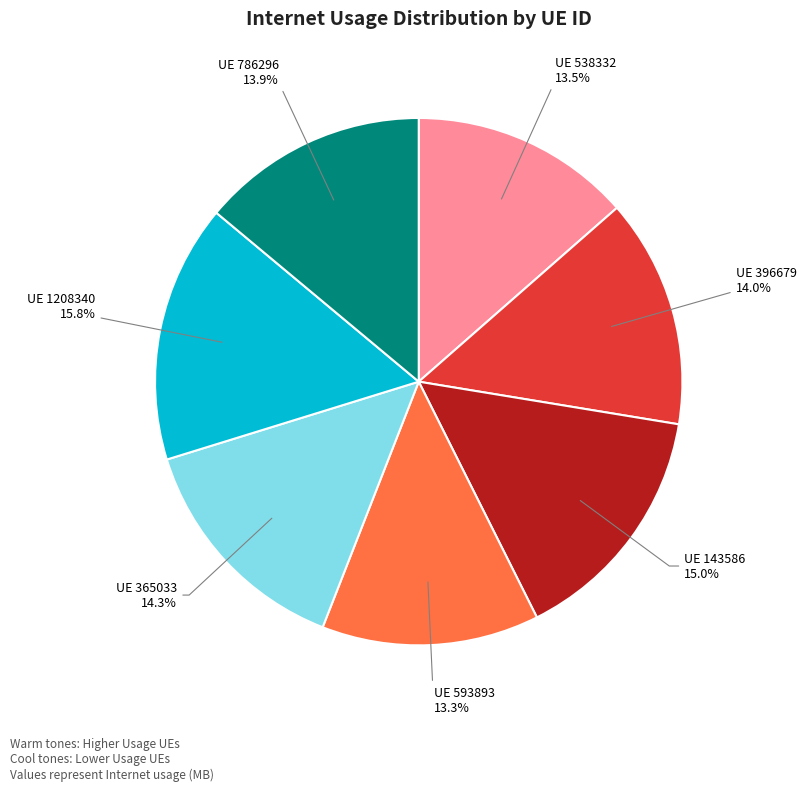

Is there any slice that represents more than half of the pie?

No